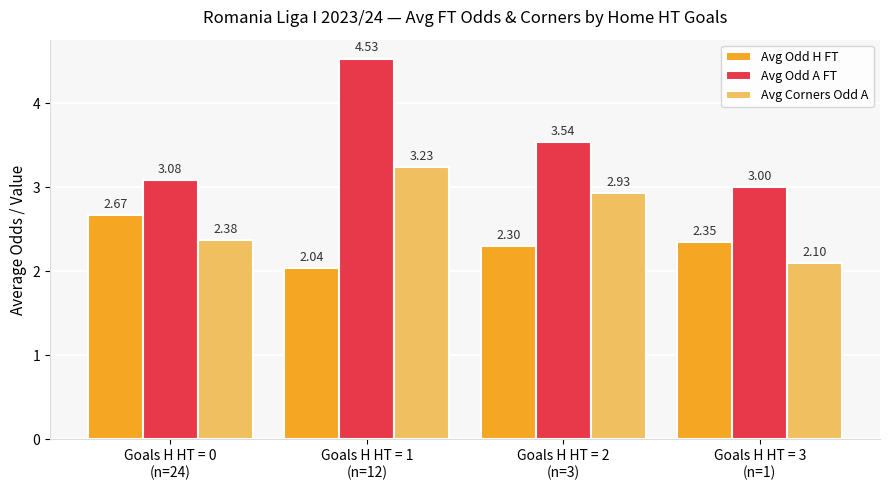

Count the number of categories in the chart.

4